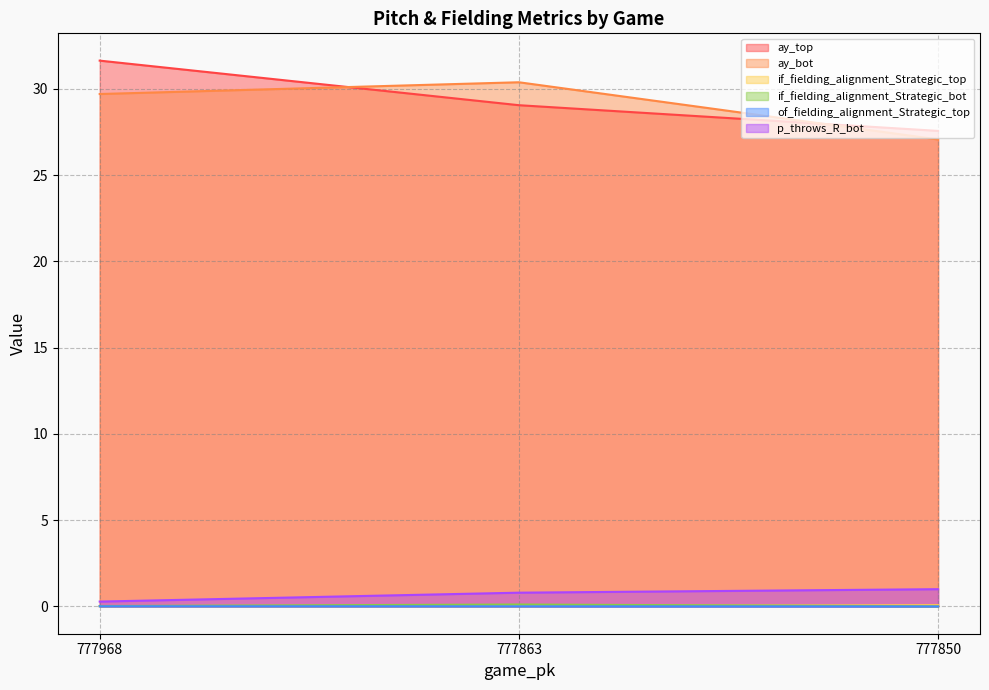

True or false: of_fielding_alignment_Strategic_top has a value of 0.0 at 777863.

True